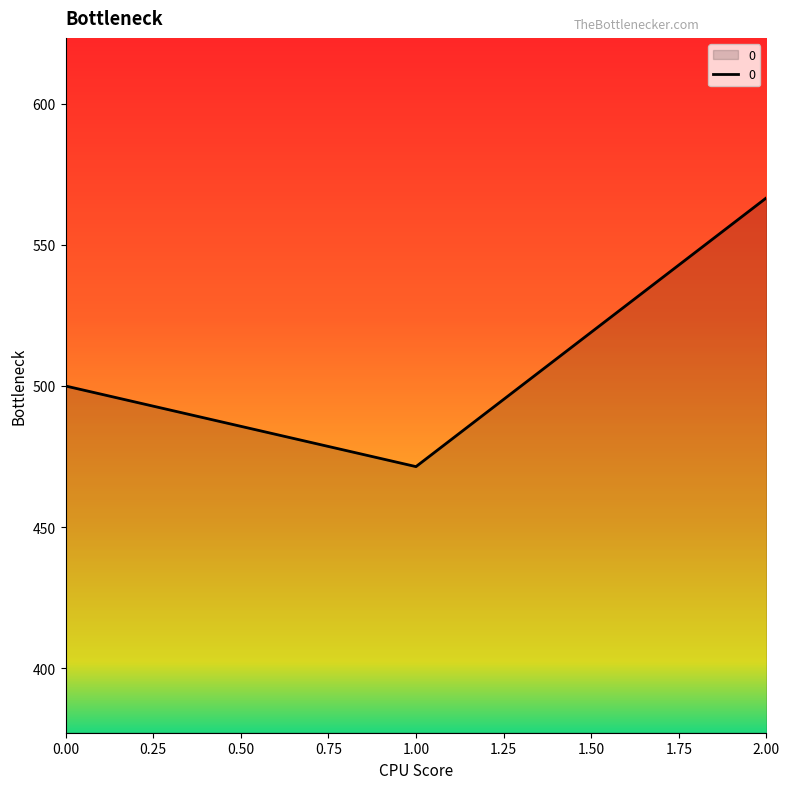

List the labels in order of value, smallest first.

1.00, 0.00, 2.00